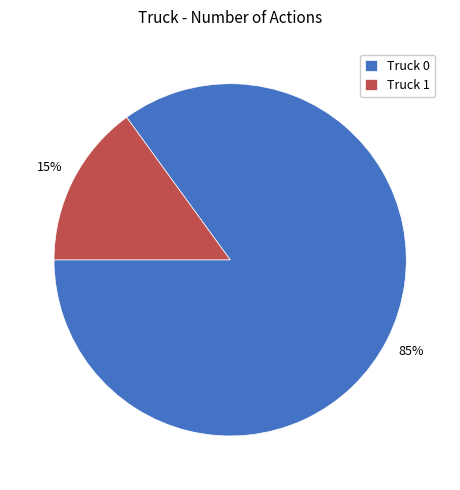

Between Truck 0 and Truck 1, which is larger?

Truck 0